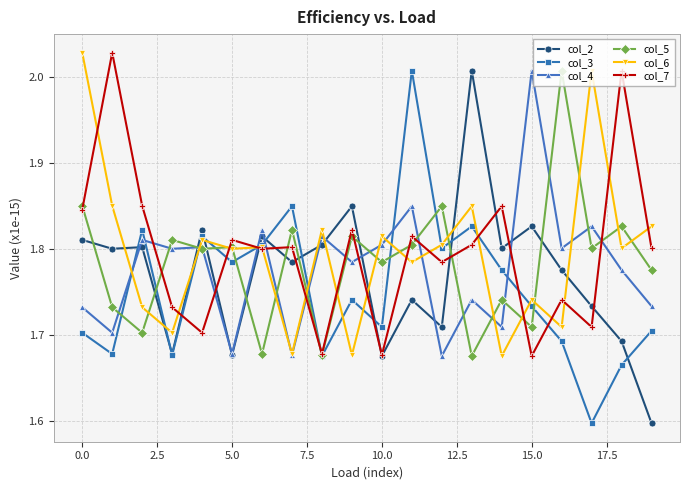

How many lines are shown in the chart?

6